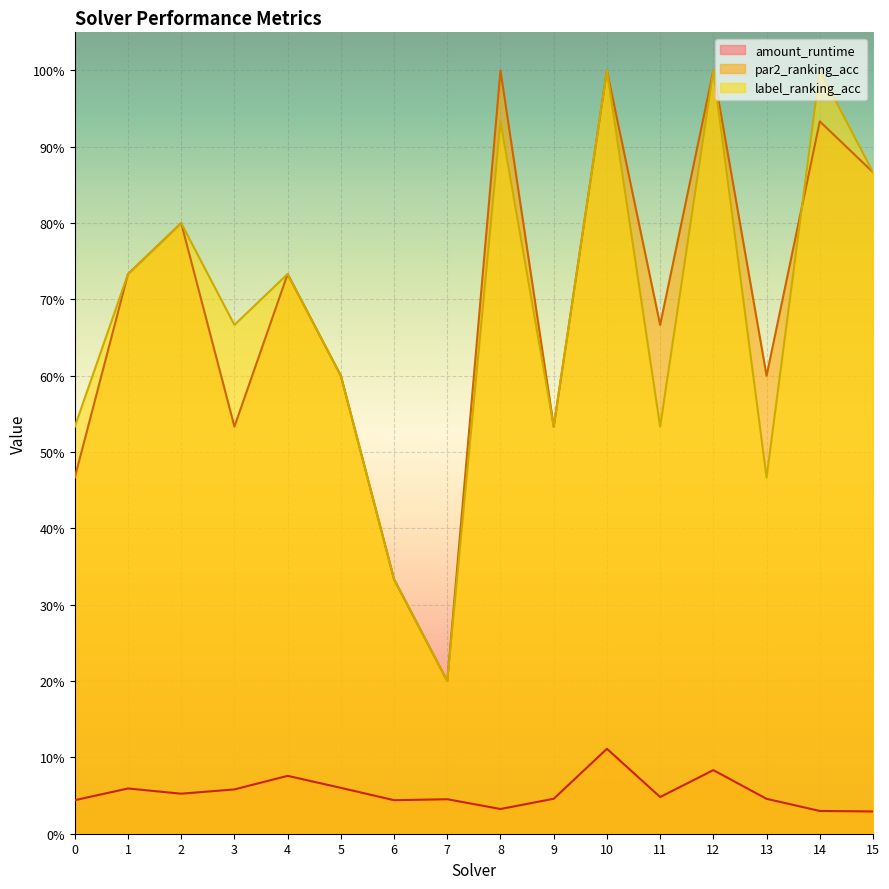

What is the difference between the maximum and second lowest values in the par2_ranking_acc series?

0.7